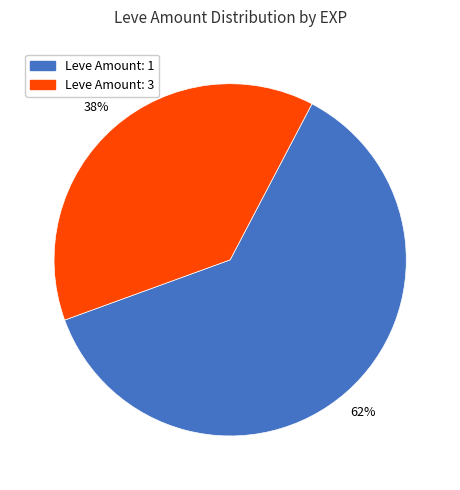

To the nearest percent, what is the difference between the largest and smallest slice percentages?

24%